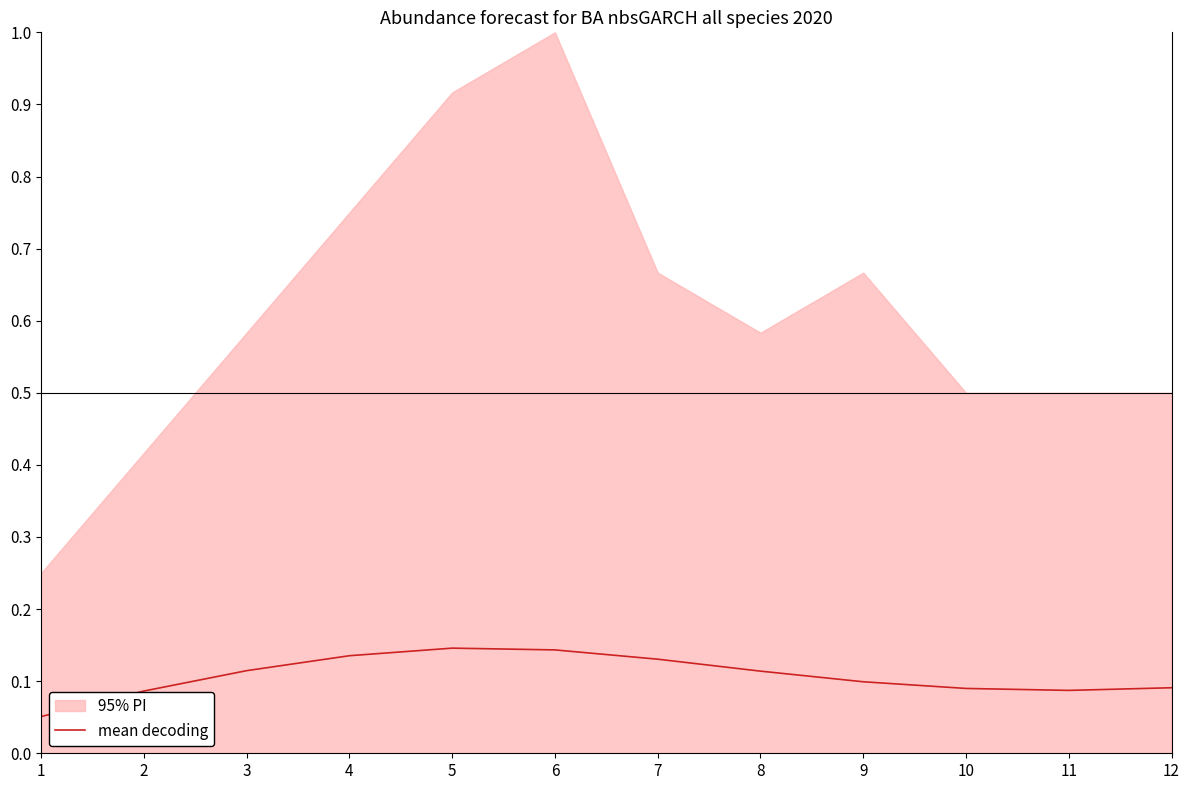

How many categories are shown in the chart?

12